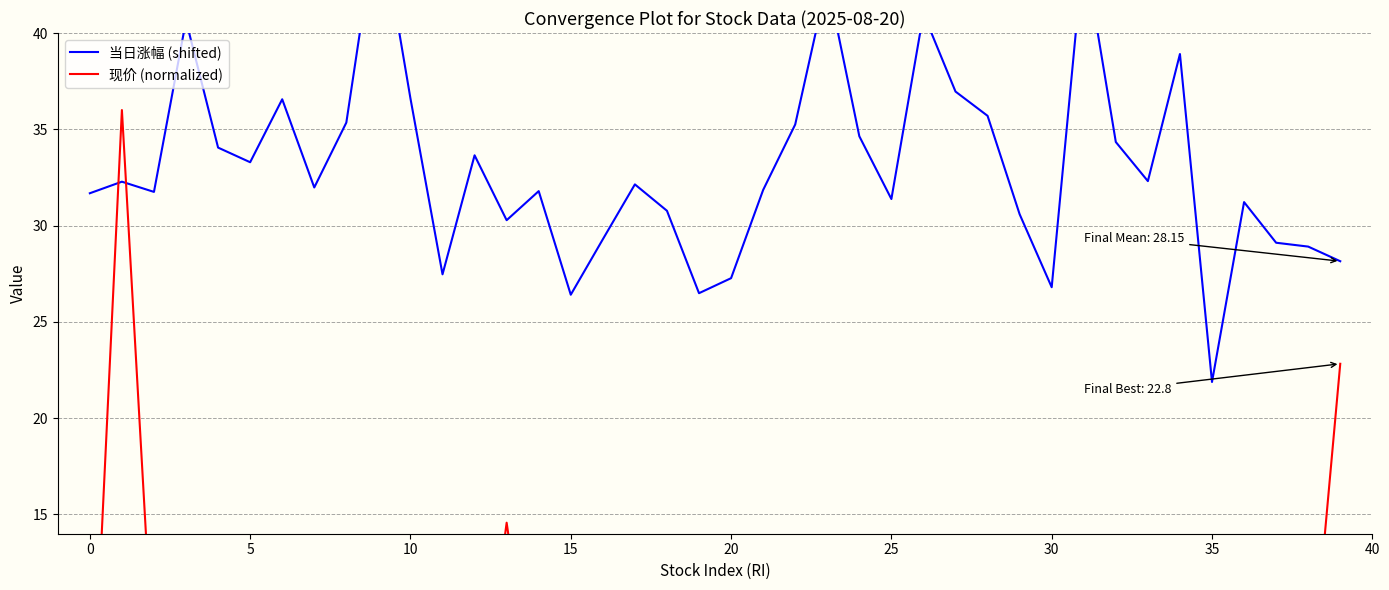

What is the maximum value for 当日涨幅 (shifted)?

46.4